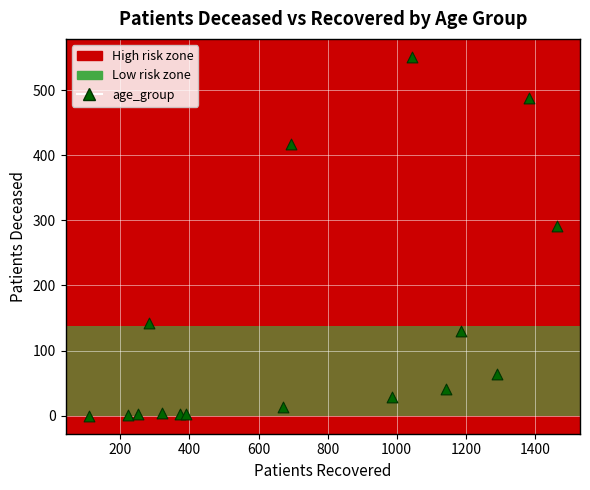

What Y value in the scatter plot is closest to 275?

291